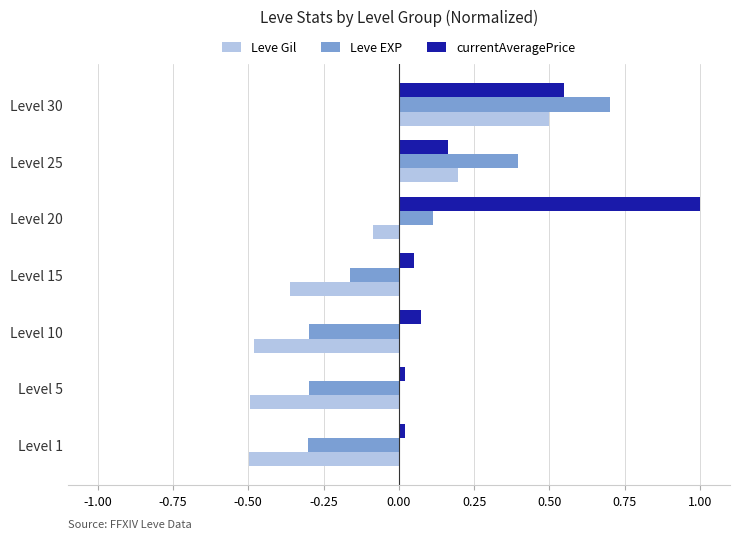

The currentAveragePrice series shows 0.2 at Level 30. True or false?

False